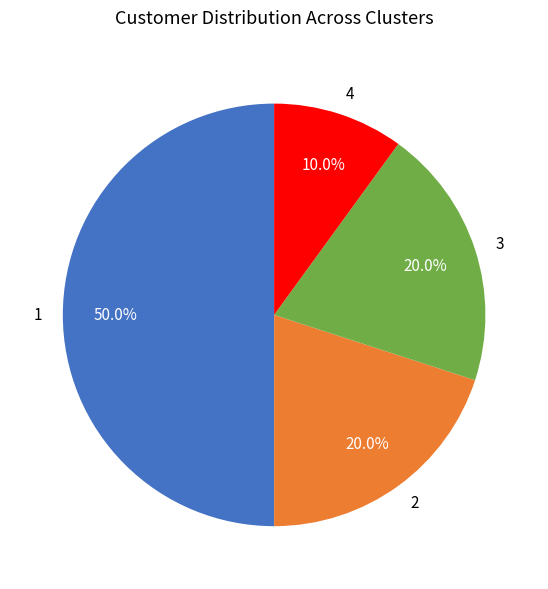

Which category has the smallest portion of the pie?

4